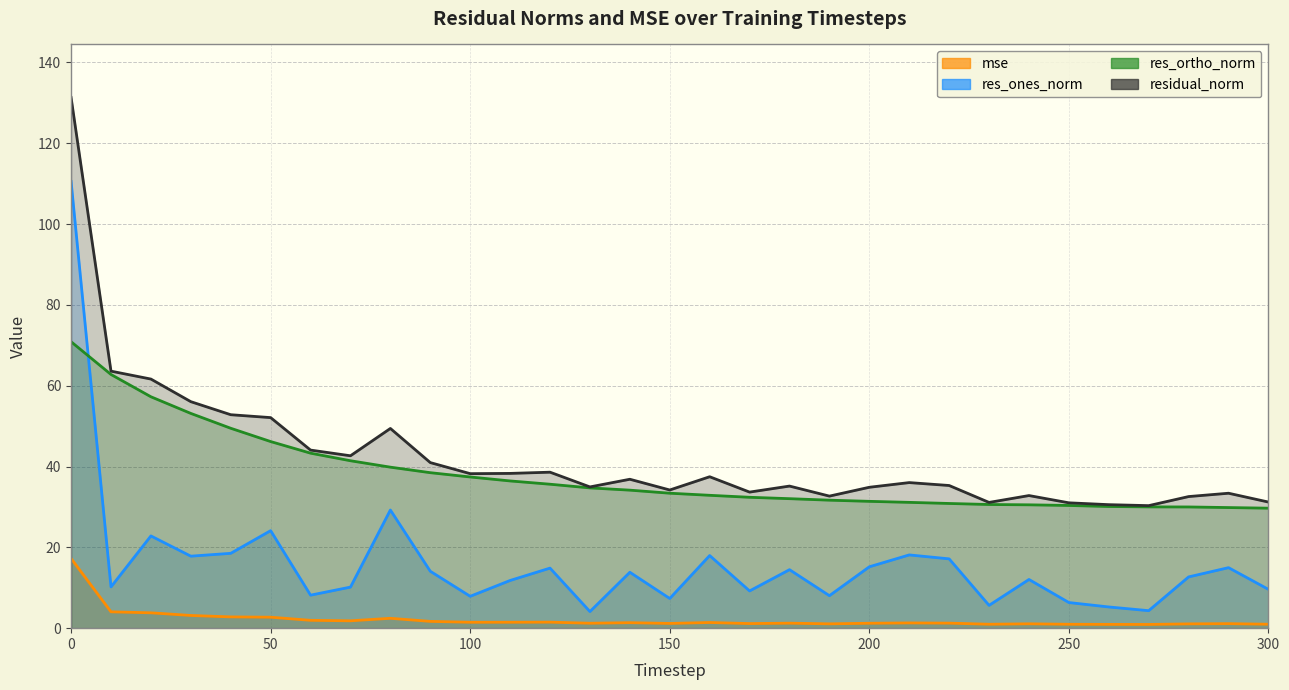

The res_ortho_norm series shows 43.3 at 60. True or false?

True